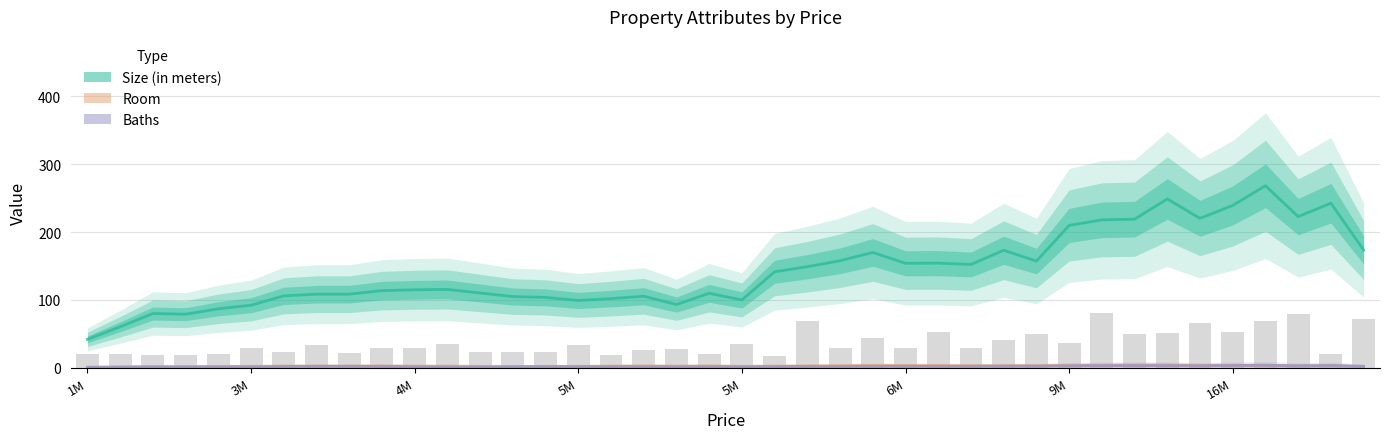

What is the average value of the Baths series?

2.1